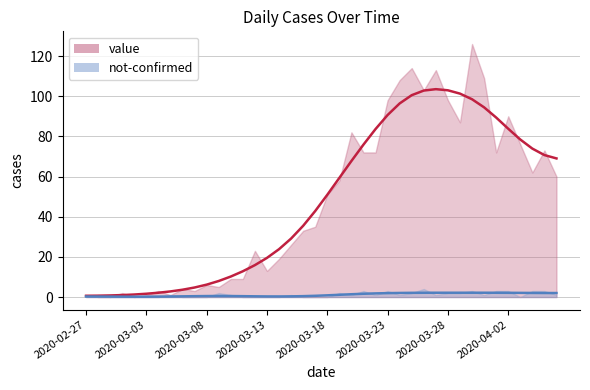

What is the sum of all values?

1917.0